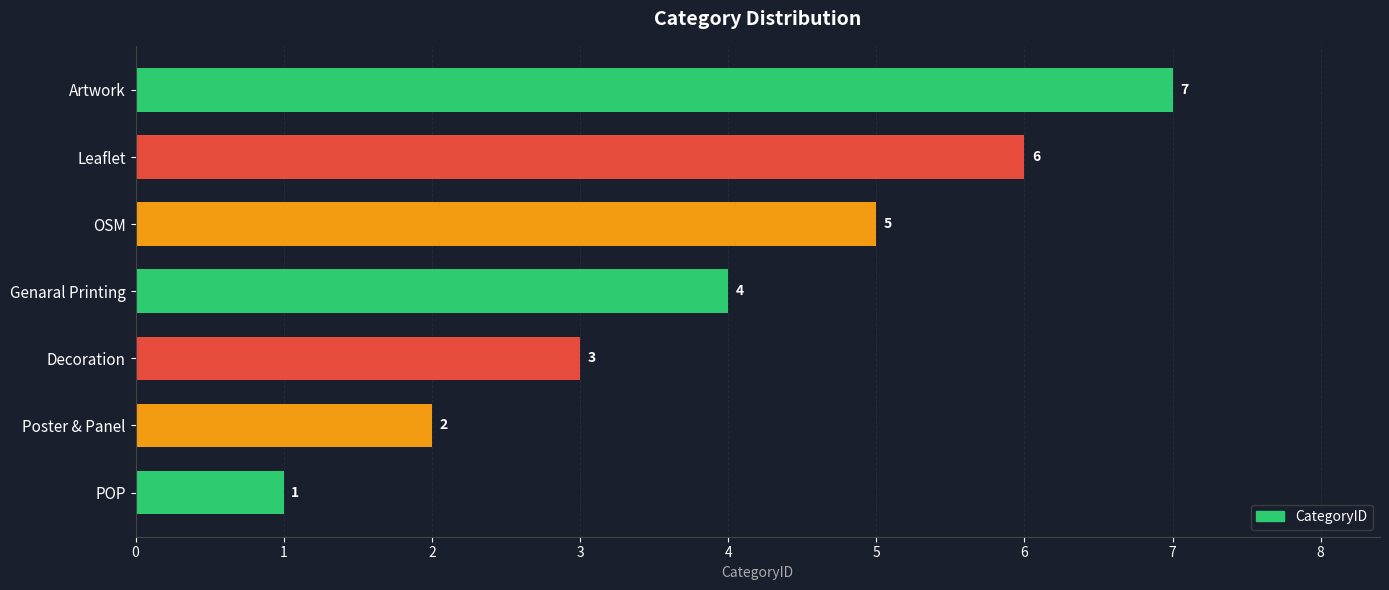

List the labels in order of value, largest first.

Artwork, Leaflet, OSM, Genaral Printing, Decoration, Poster & Panel, POP